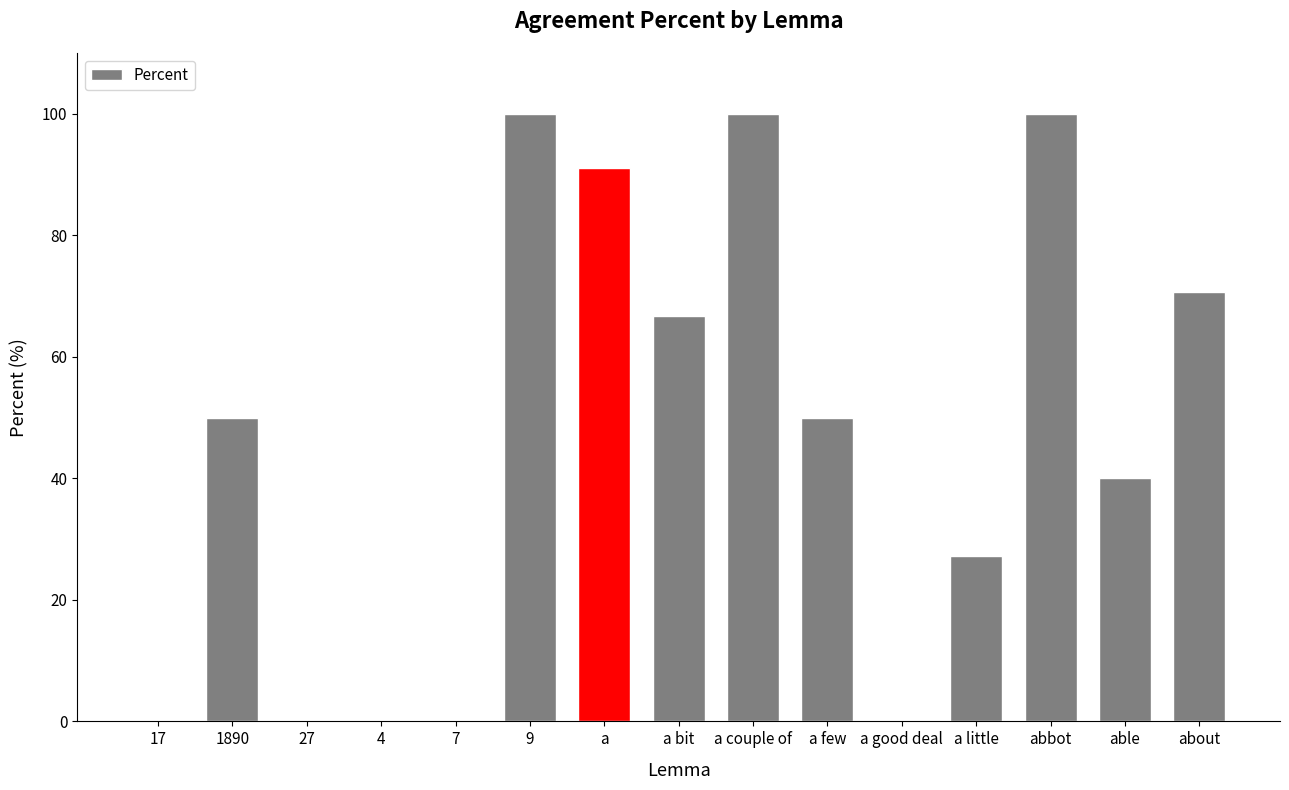

Count the number of data series in this chart.

1